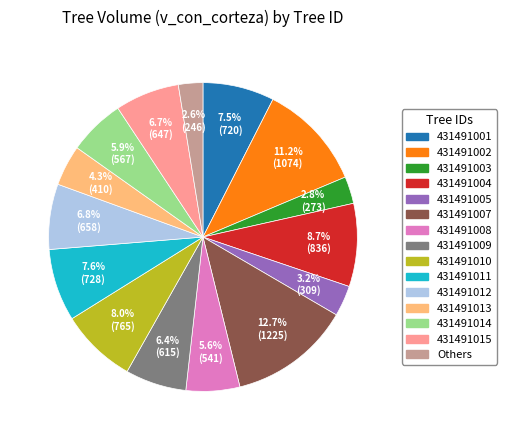

Between 431491008 and 431491012, which is larger?

431491012